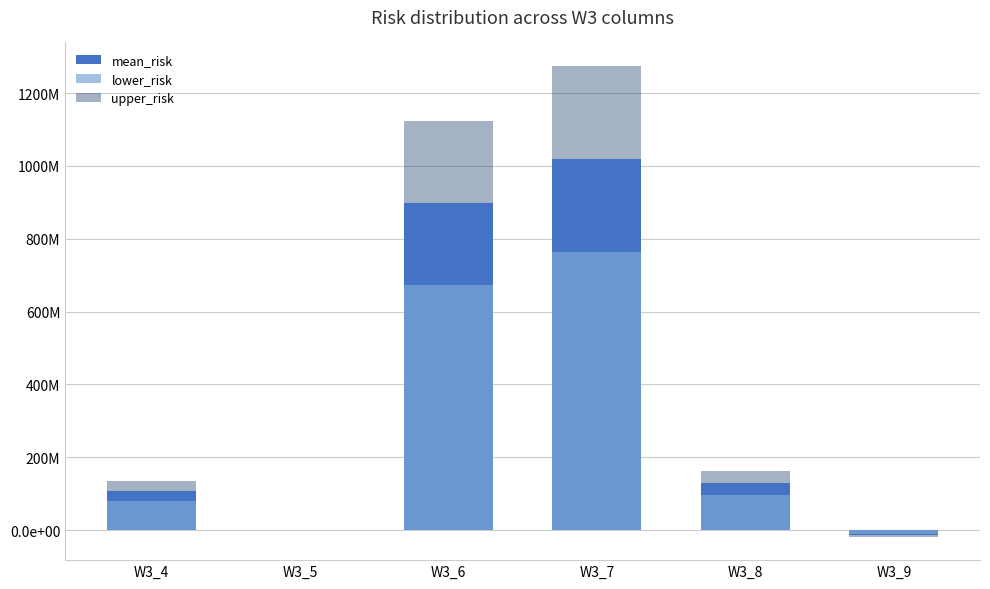

Reading left to right, extract all data points from this chart.

mean_risk: 107944662.6	0.0	899193173.5	1019538465.3	129363387.0	-14239037.1
lower_risk: 80958497.0	0.0	674394880.2	764653849.0	97022540.2	-10679277.8
upper_risk: 134930828.3	0.0	1123991466.9	1274423081.6	161704233.7	-17798796.4